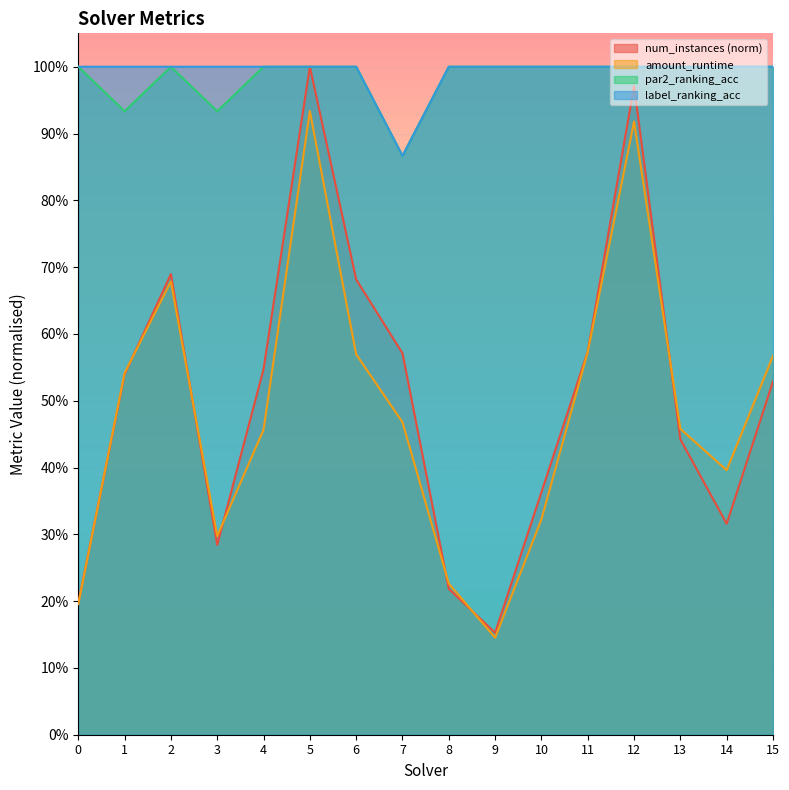

How many interior local peaks does the amount_runtime series have?

3